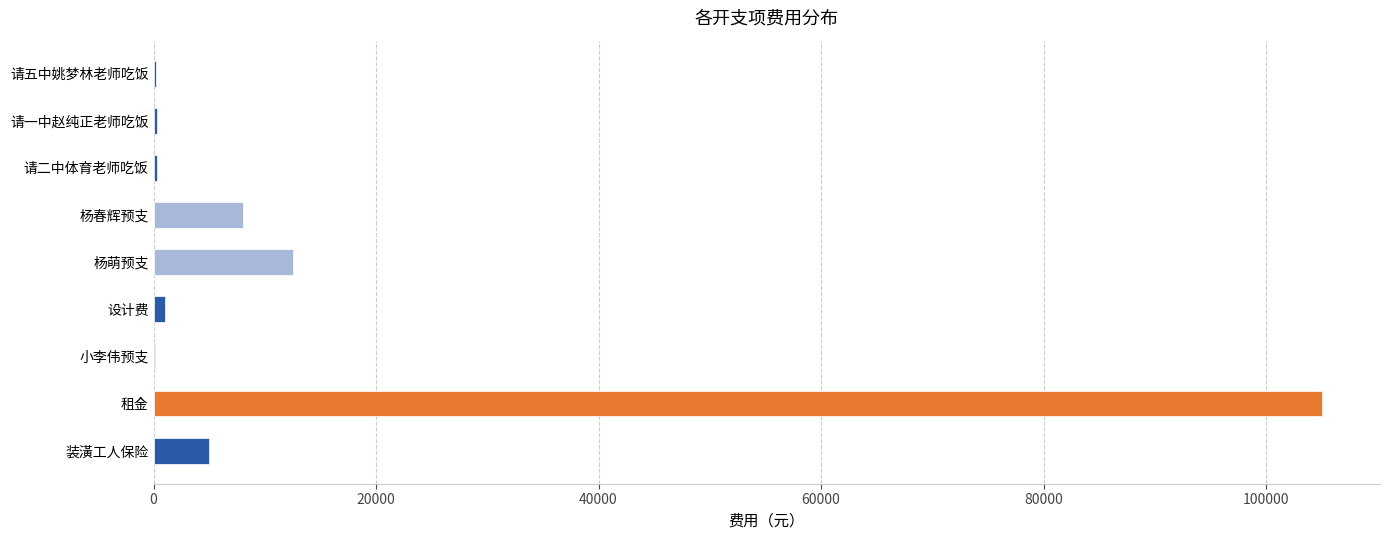

What value does the data have at 杨萌预支?

12560